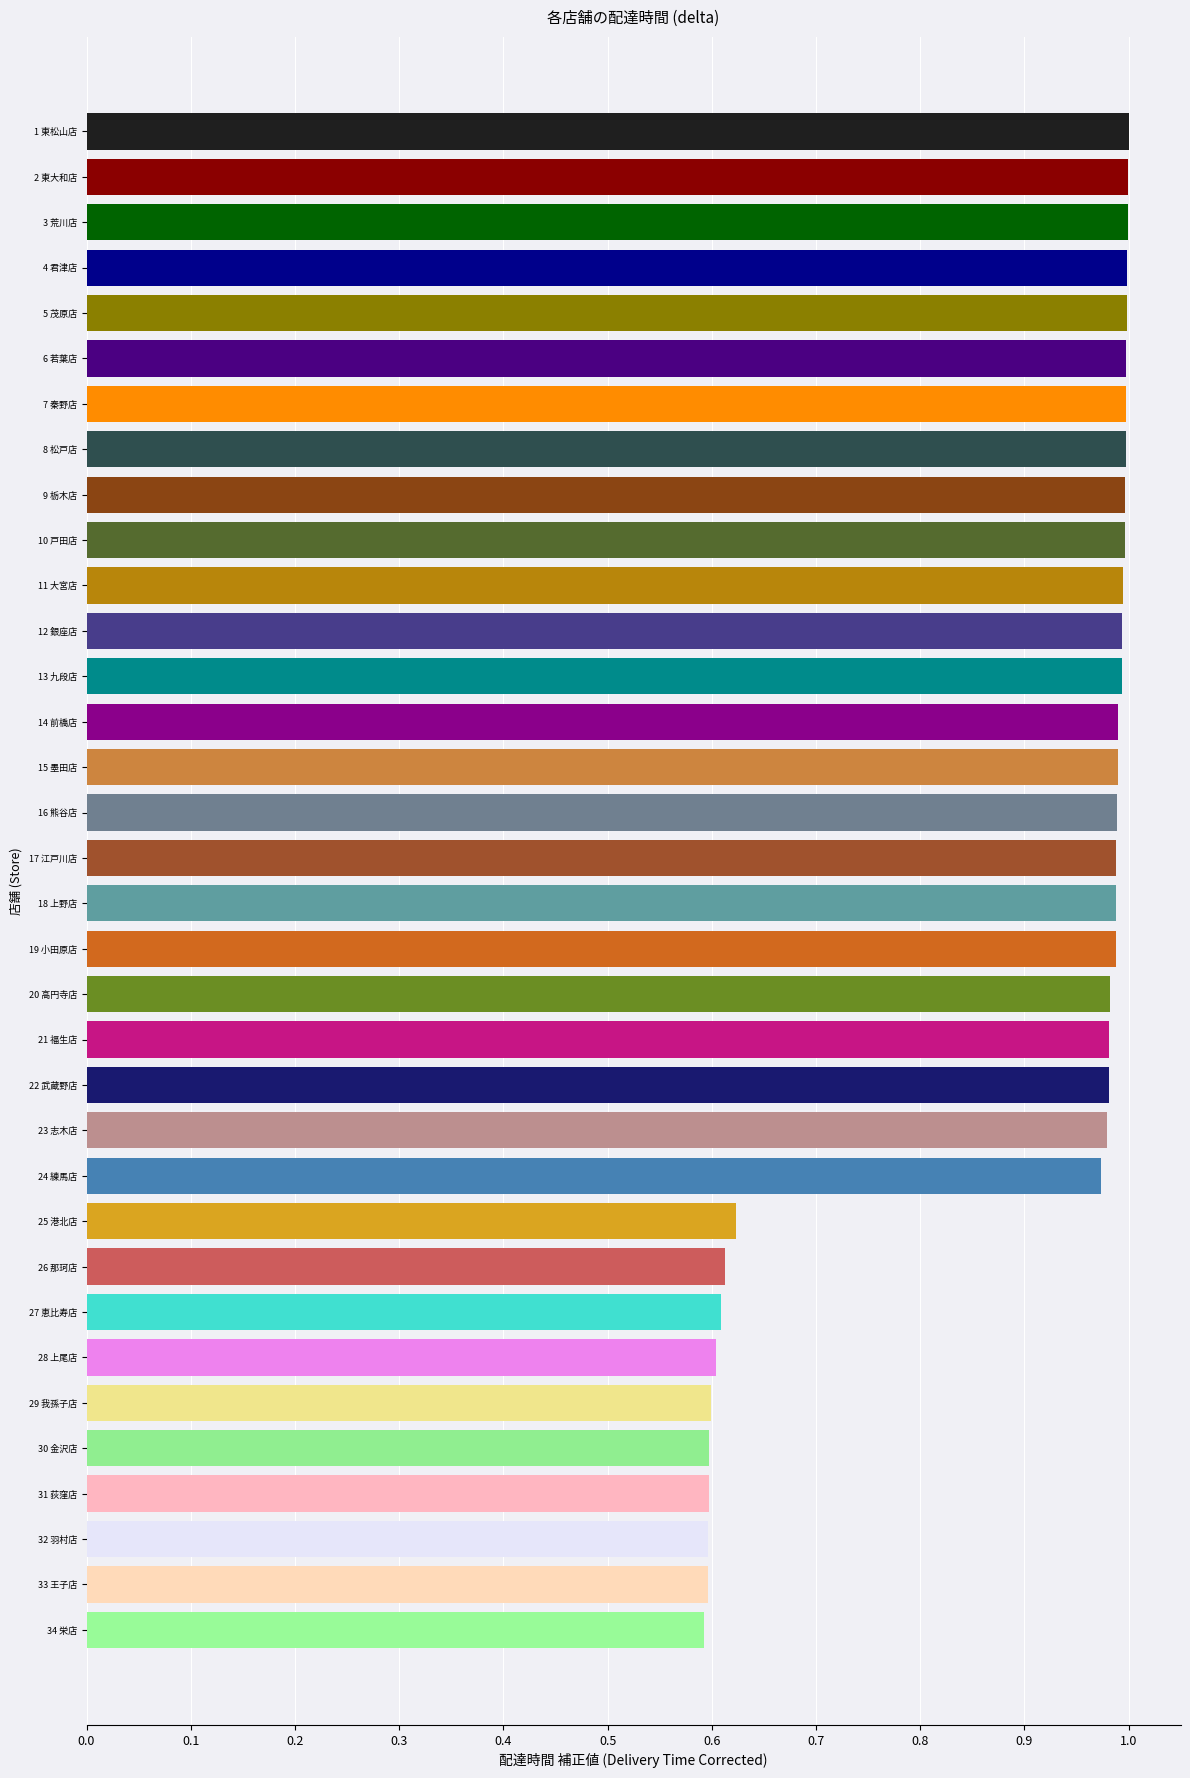

True or false: the data shows 1.0 at 17 江戸川店.

True